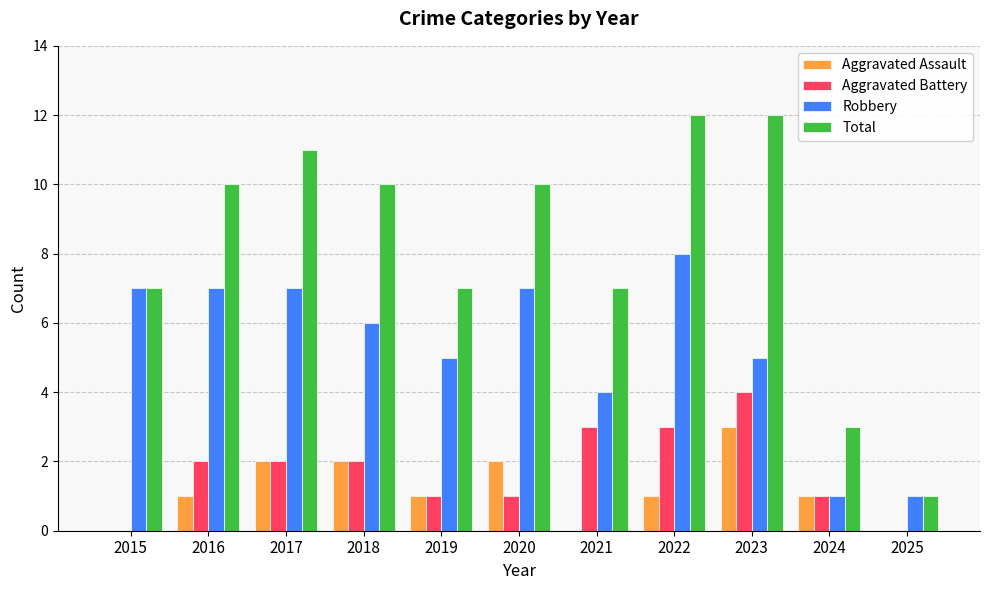

What is the sum of the Robbery values at 2024 and 2018?

7